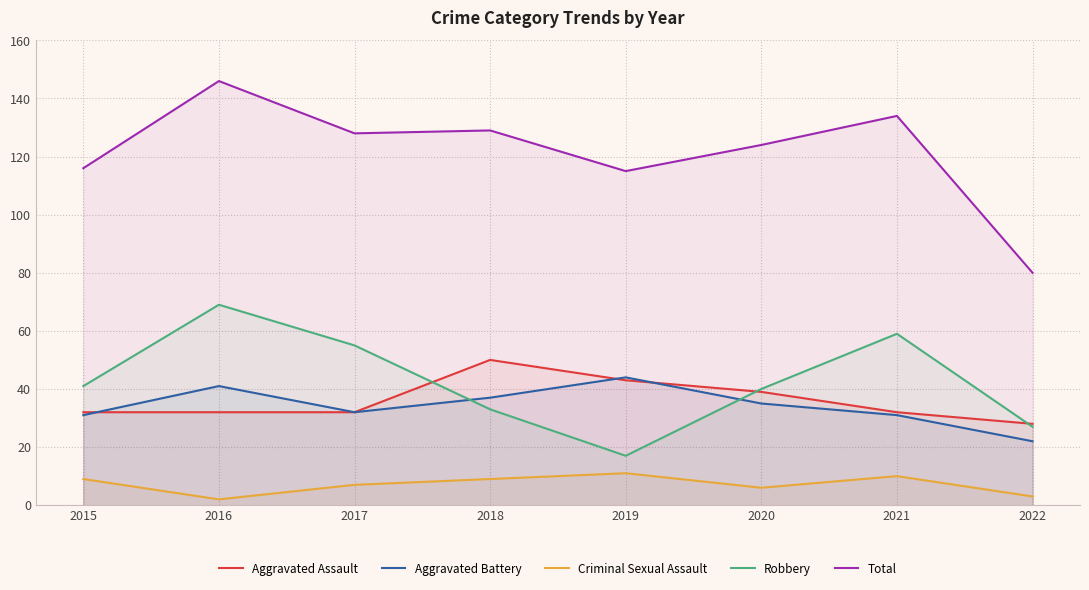

How many values in the Aggravated Assault series are below 32?

1